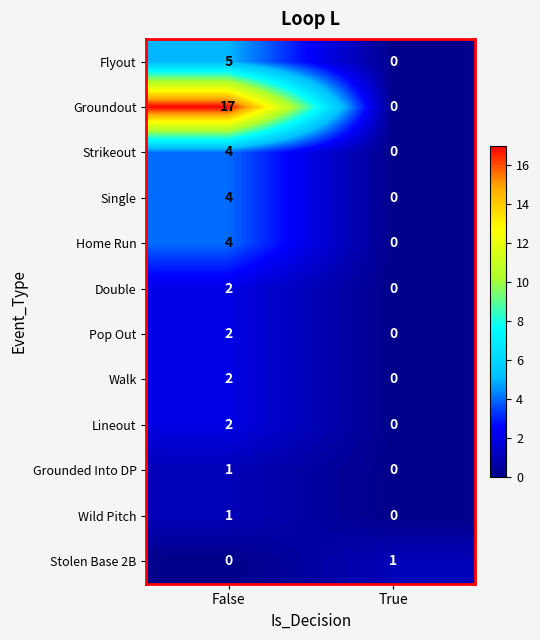

How many data points in Walk are less than 2?

1